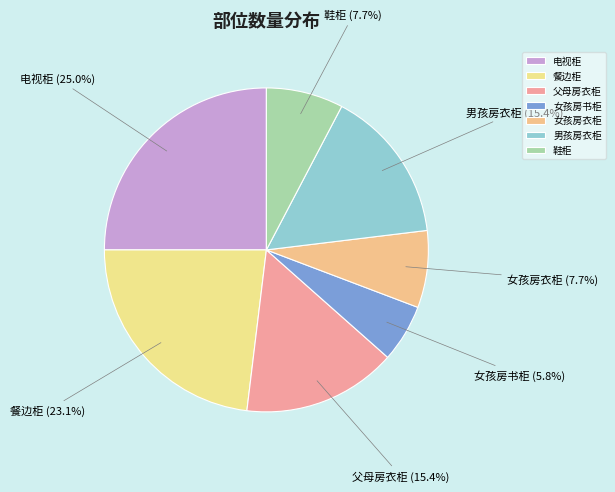

Does 男孩房衣柜 represent more than half of the total?

No